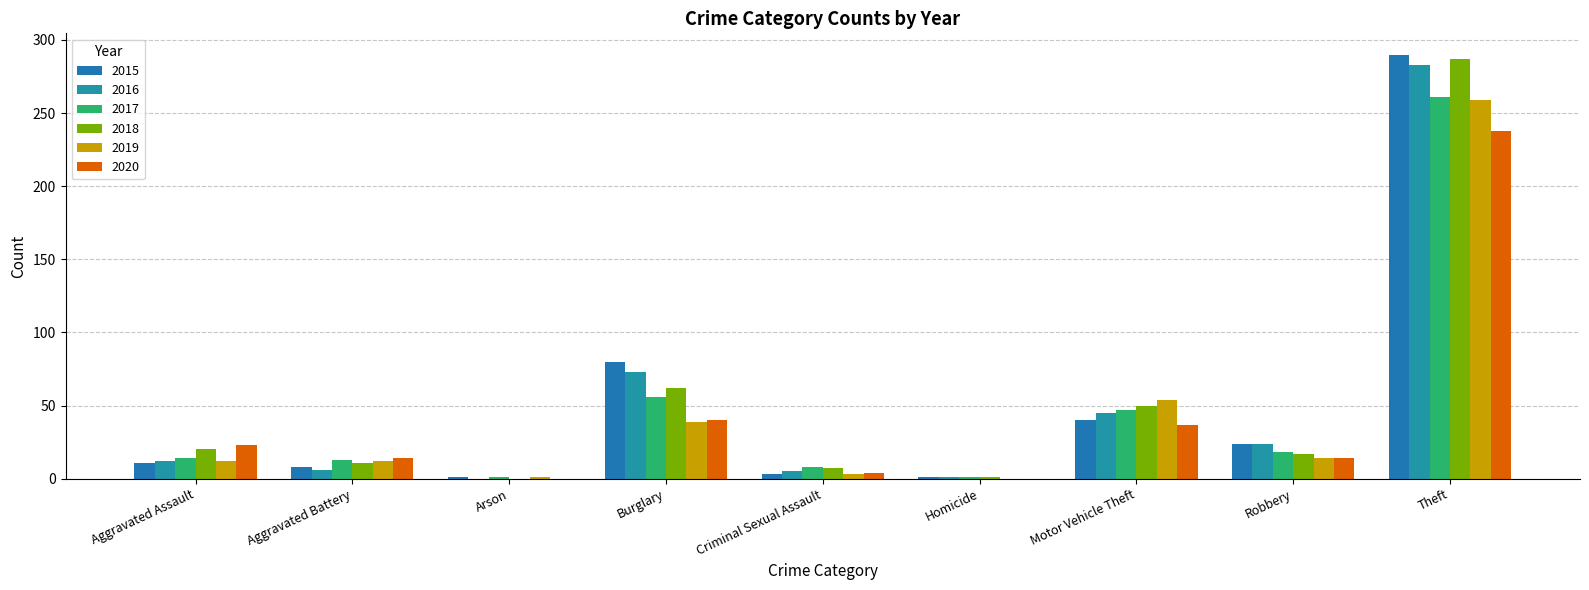

The value of 2020 at Homicide is 0. True or false?

True